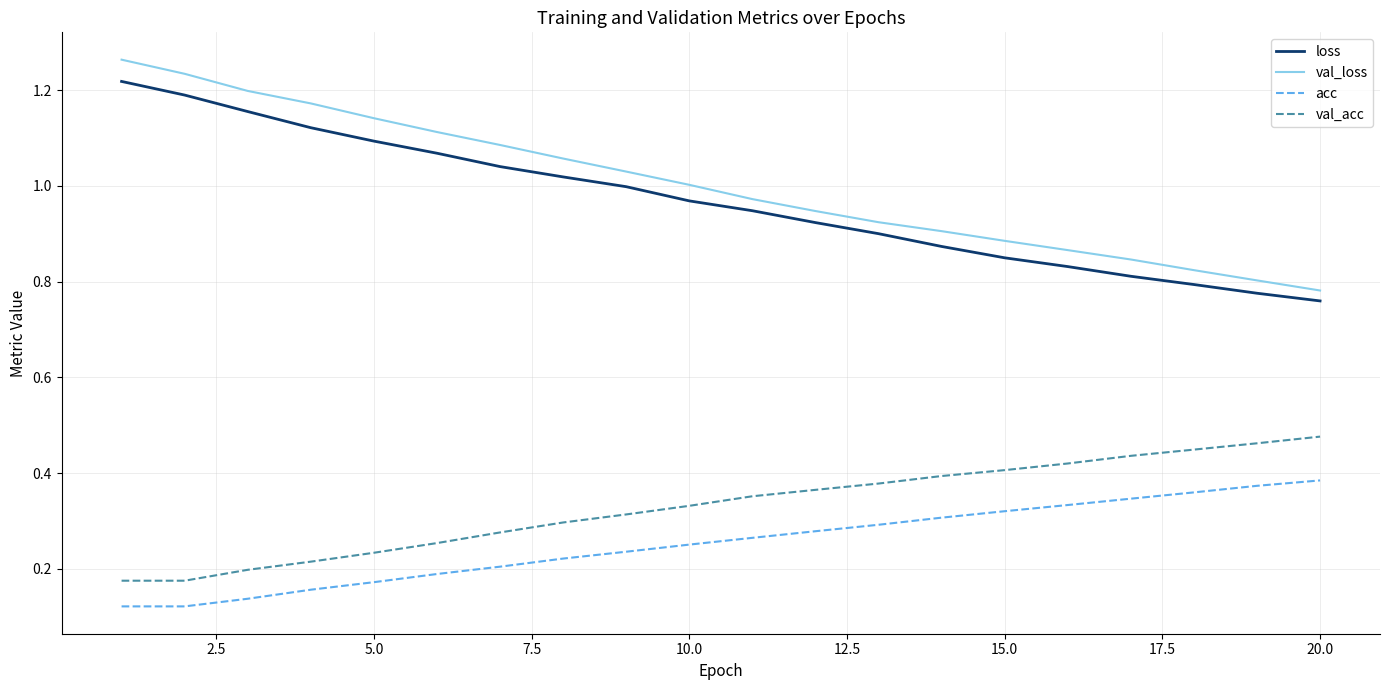

True or false: val_acc and val_loss cross at least once.

False